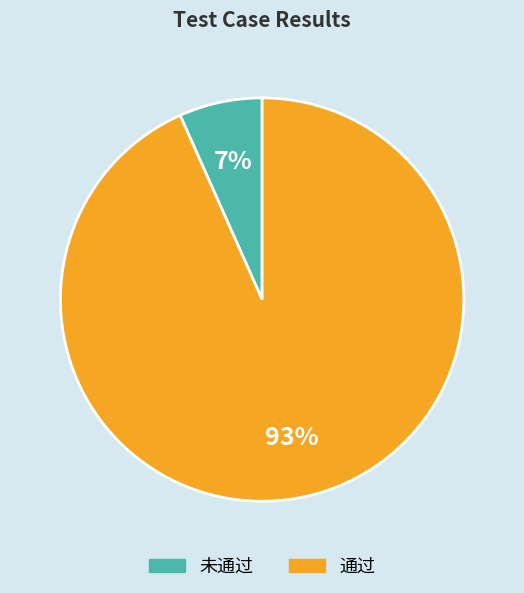

Between 通过 and 未通过, which is larger?

通过